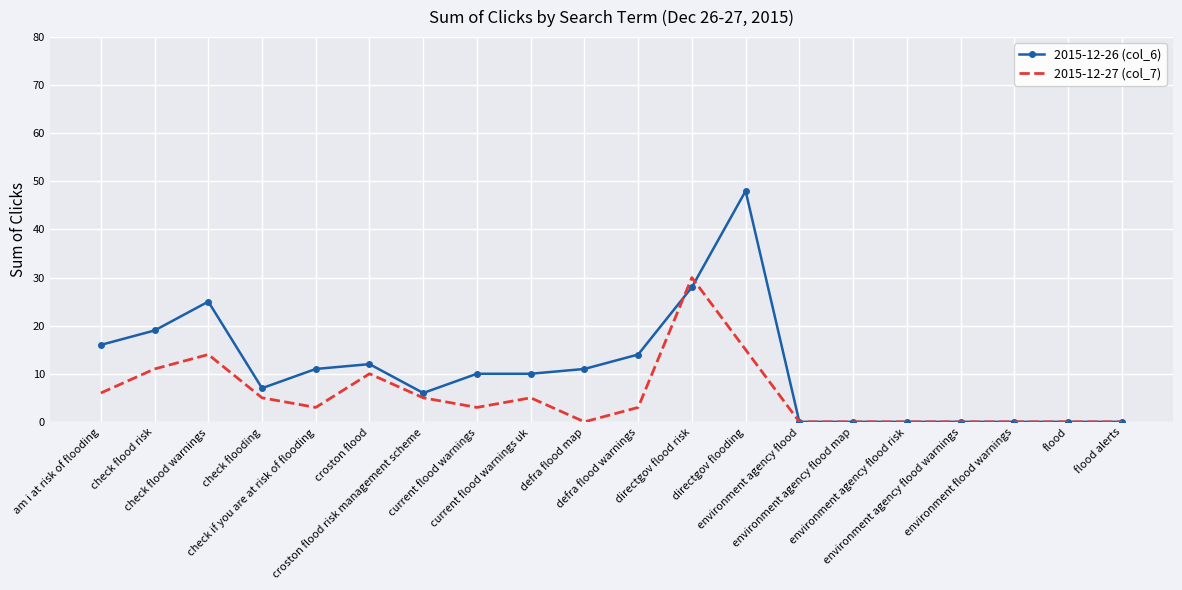

What is the maximum value shown in the chart?

48